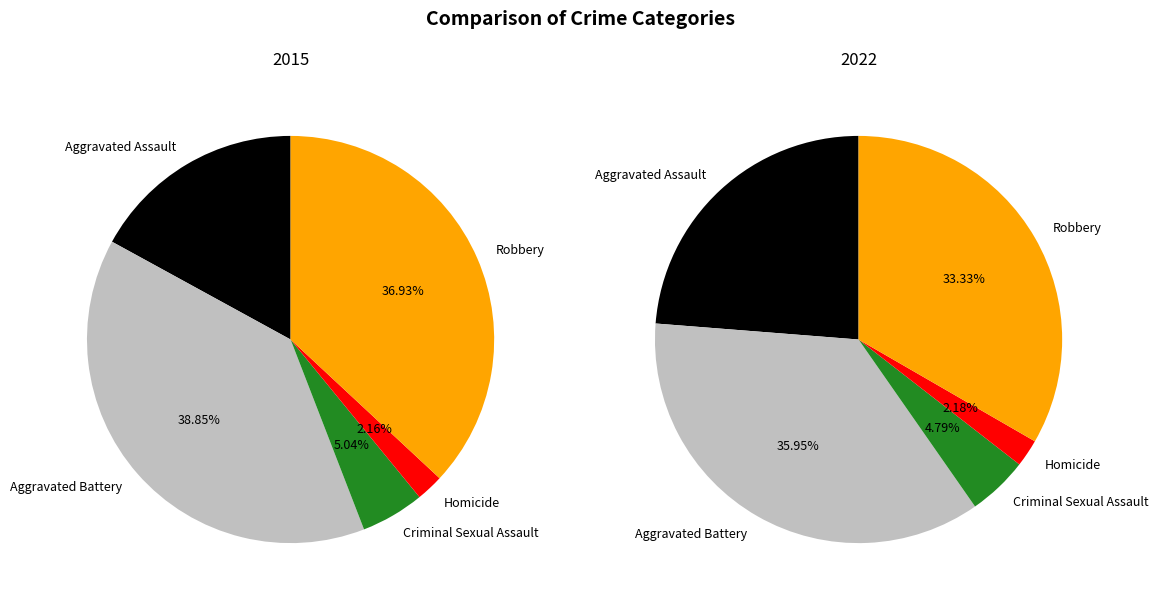

Is there a majority slice in this chart?

No